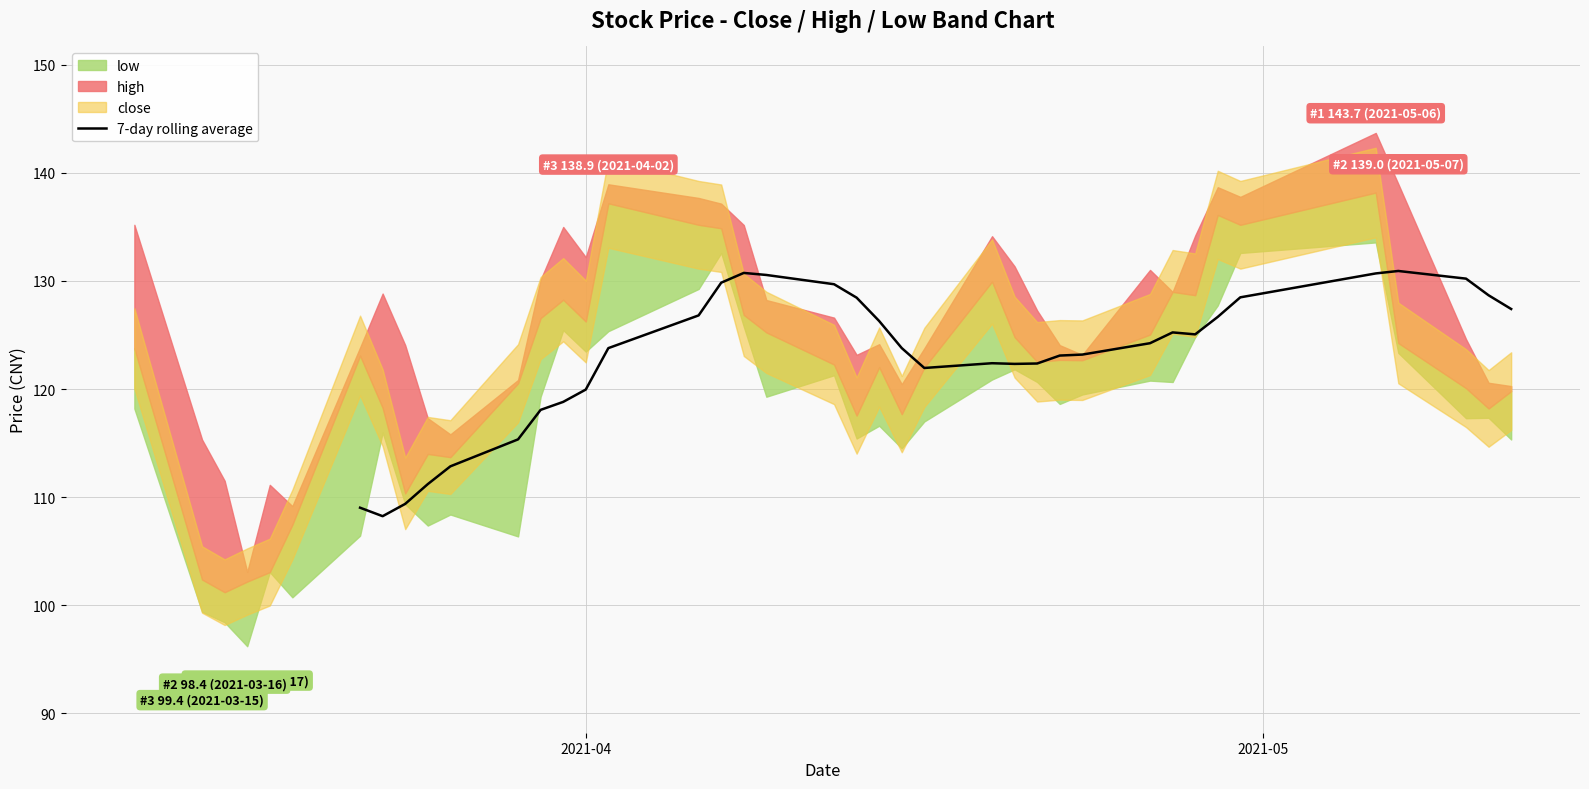

How many lines are shown in the chart?

1